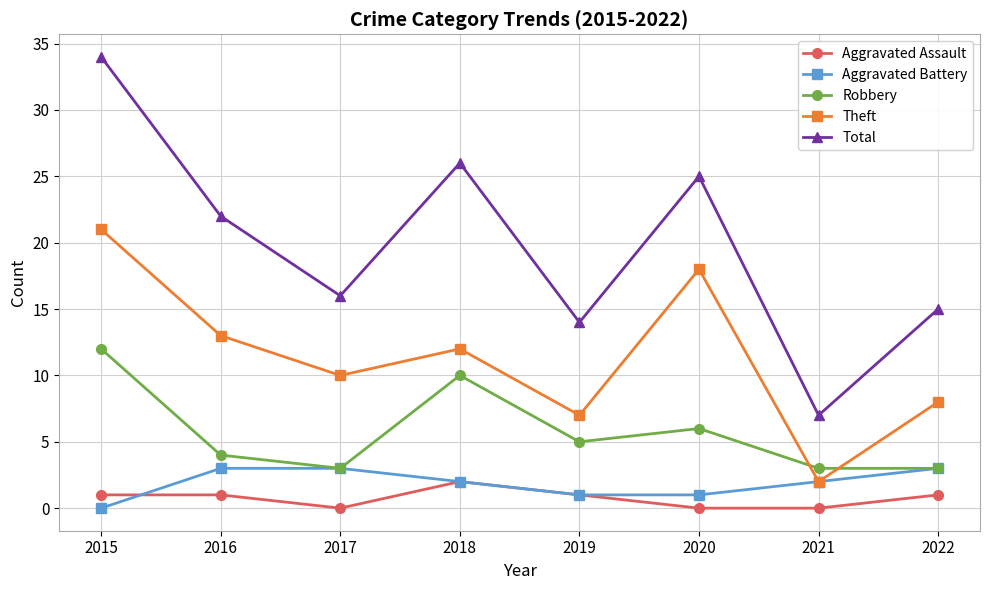

At which category is the sum across all series the highest?

2015